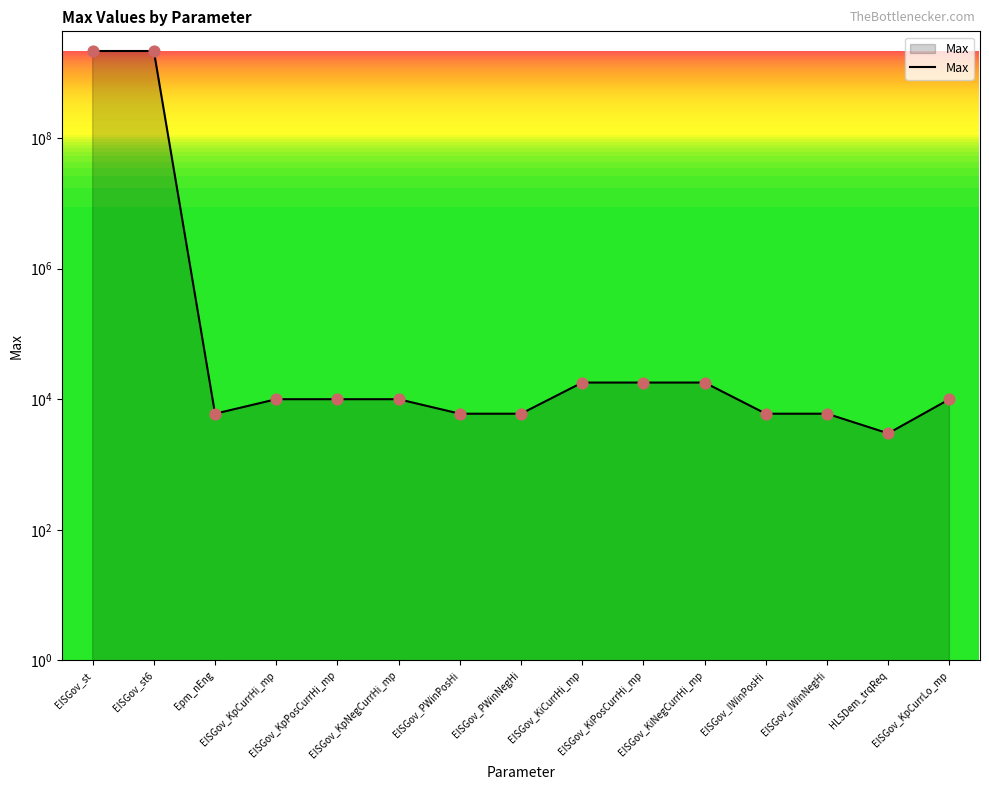

Which has a higher value, EISGov_KpCurrHi_mp or EISGov_IWinNegHi?

EISGov_KpCurrHi_mp